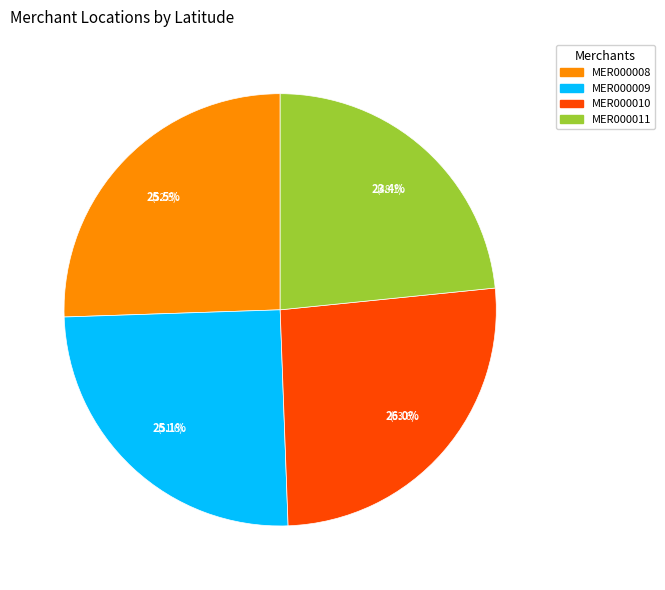

What portion of the pie excludes MER000008?

74.5%